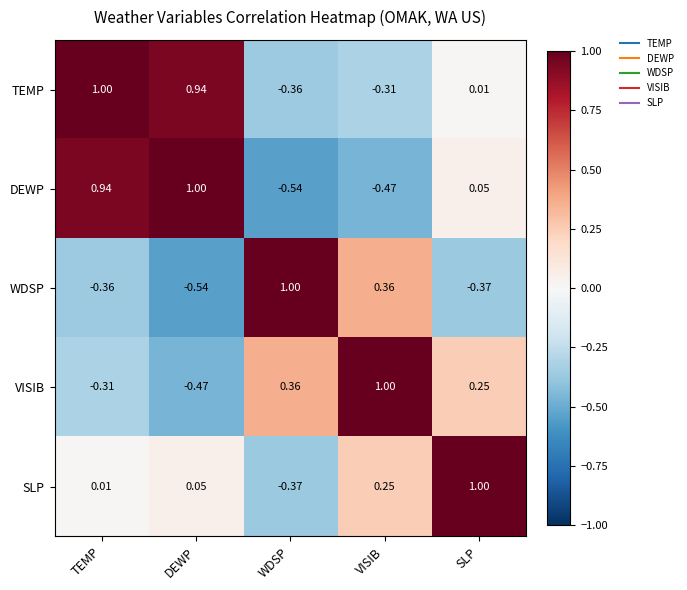

Rank the series at WDSP from highest to lowest value.

WDSP, VISIB, TEMP, SLP, DEWP